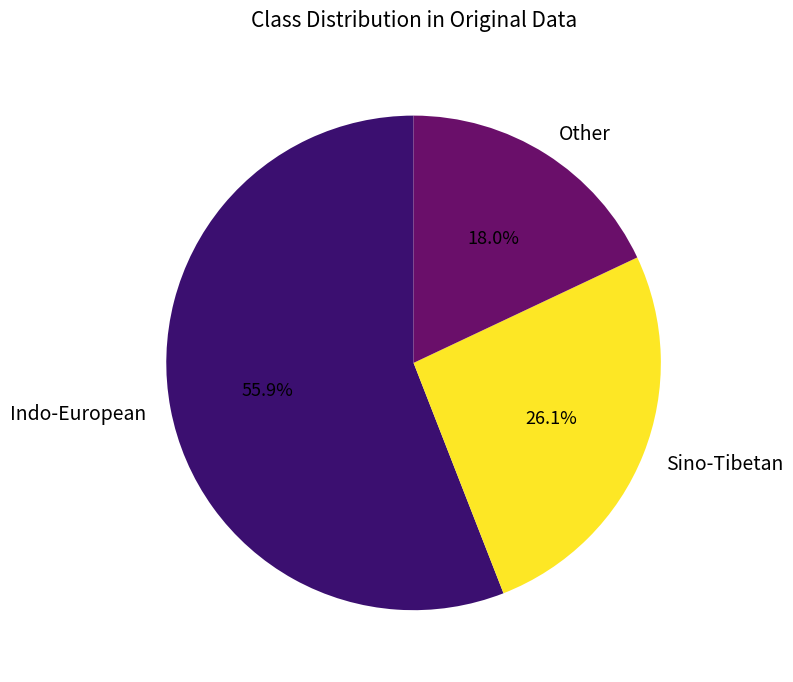

Does Other represent more than half of the total?

No